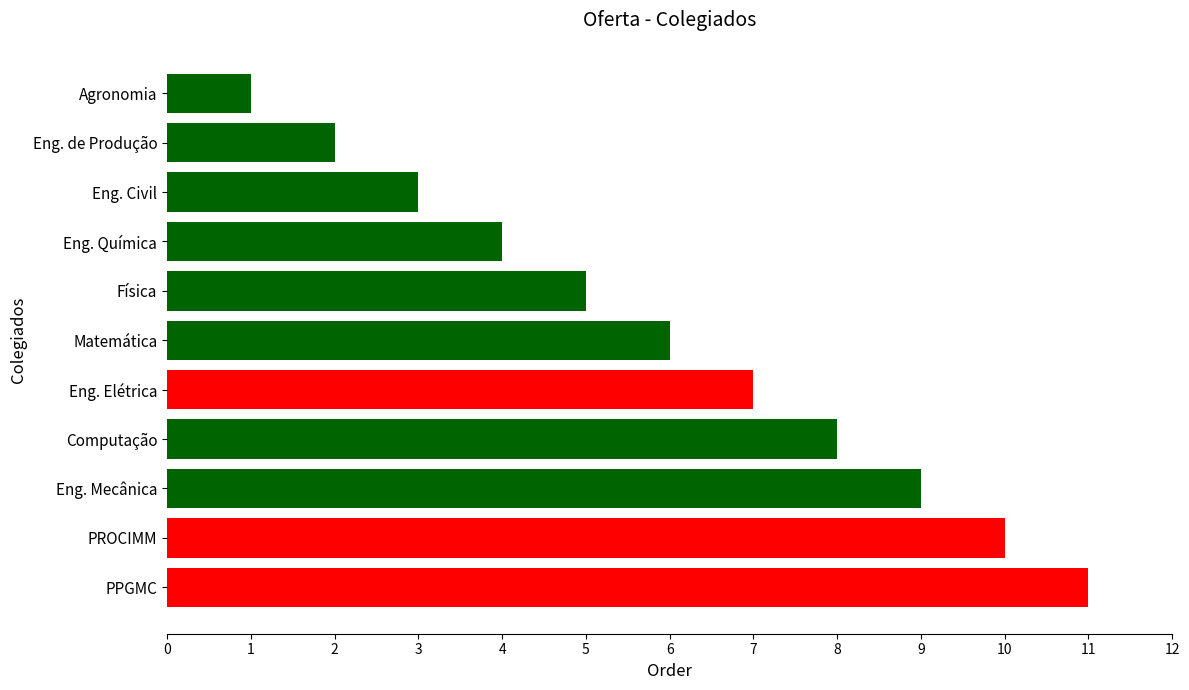

How many series are shown in this chart?

1